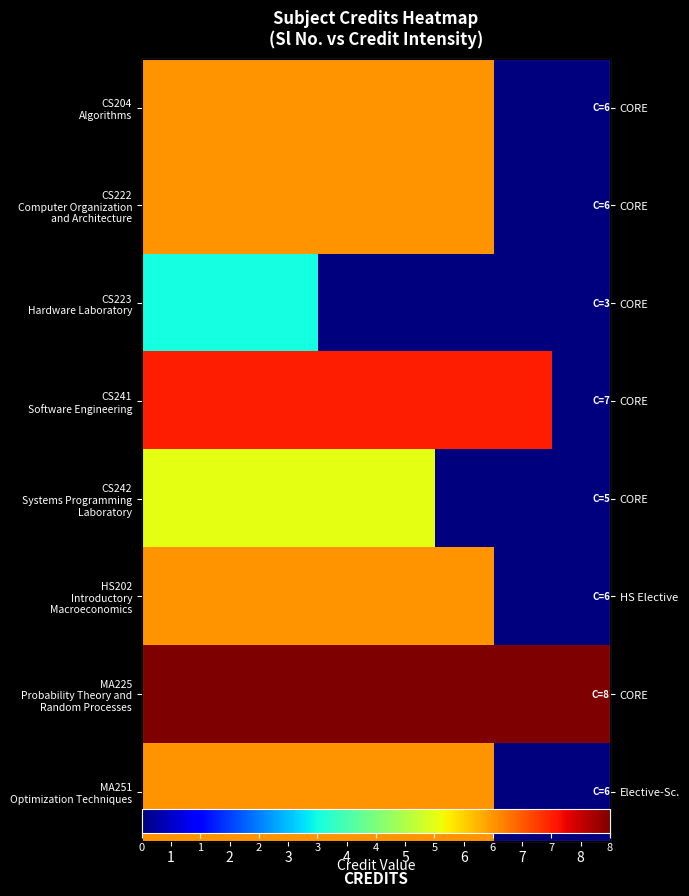

How many distinct data groups are displayed?

8